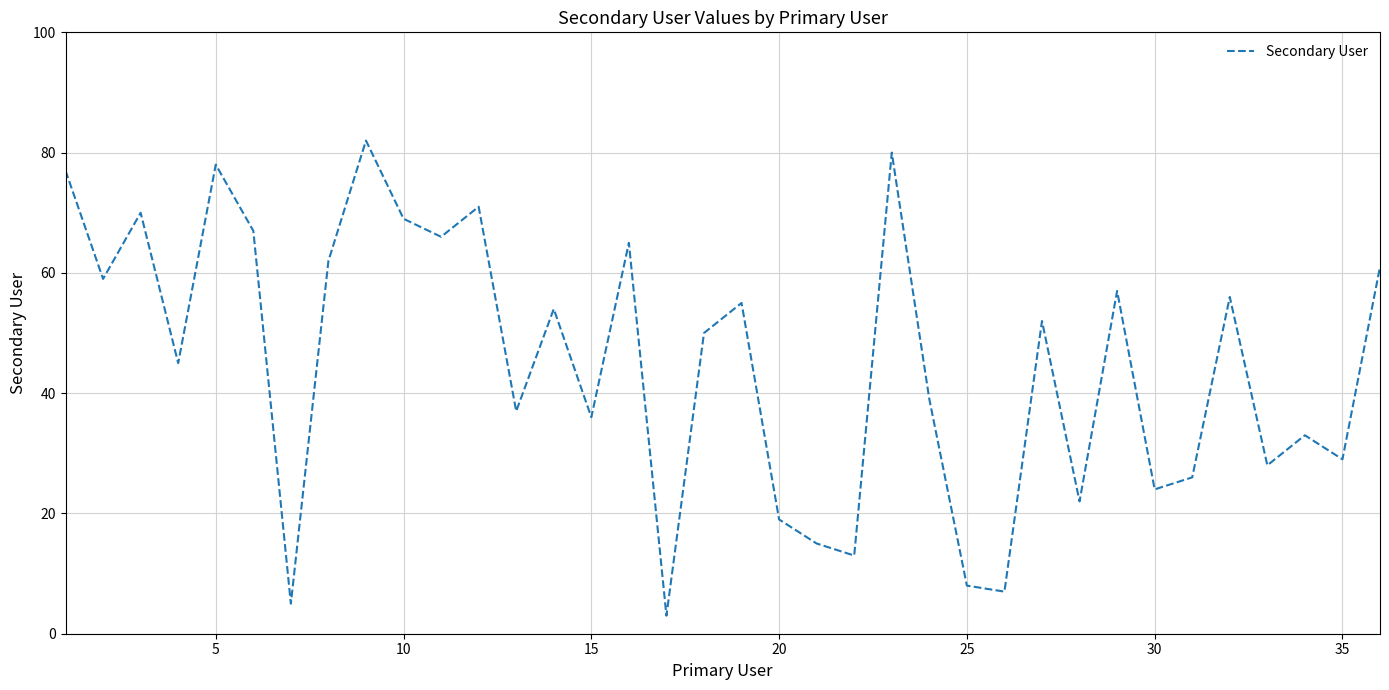

What is the greatest value displayed?

82